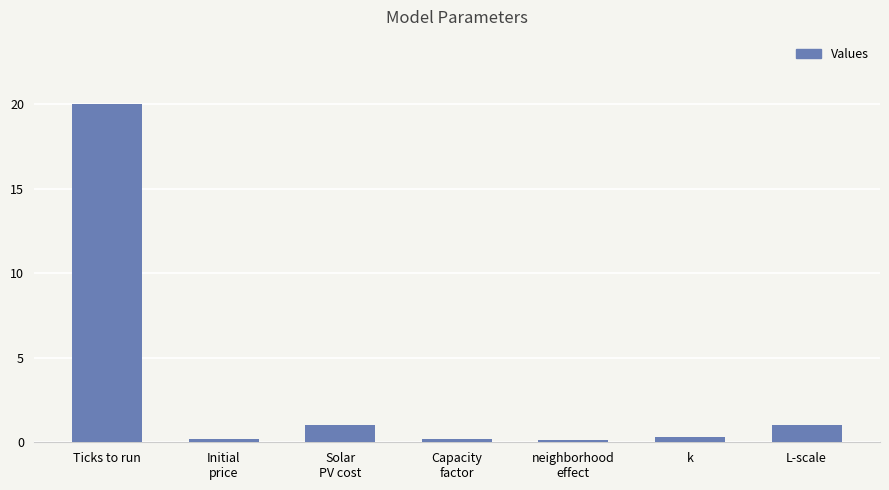

Which label corresponds to the largest value in the chart?

Ticks to run